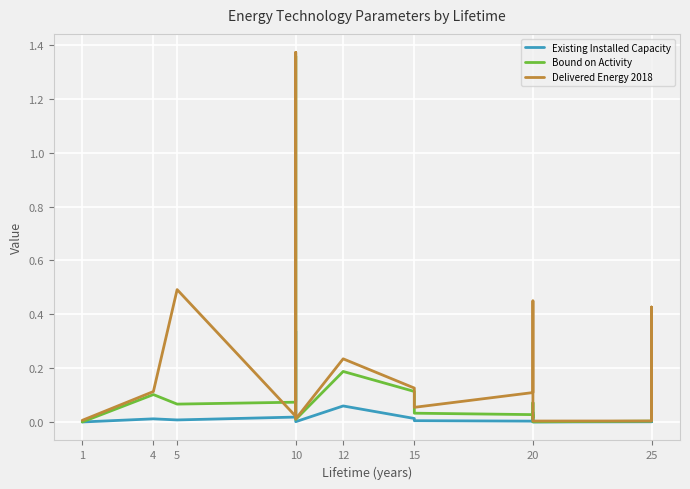

In Bound on Activity, how many points are lower than both neighbors (excluding endpoints)?

5